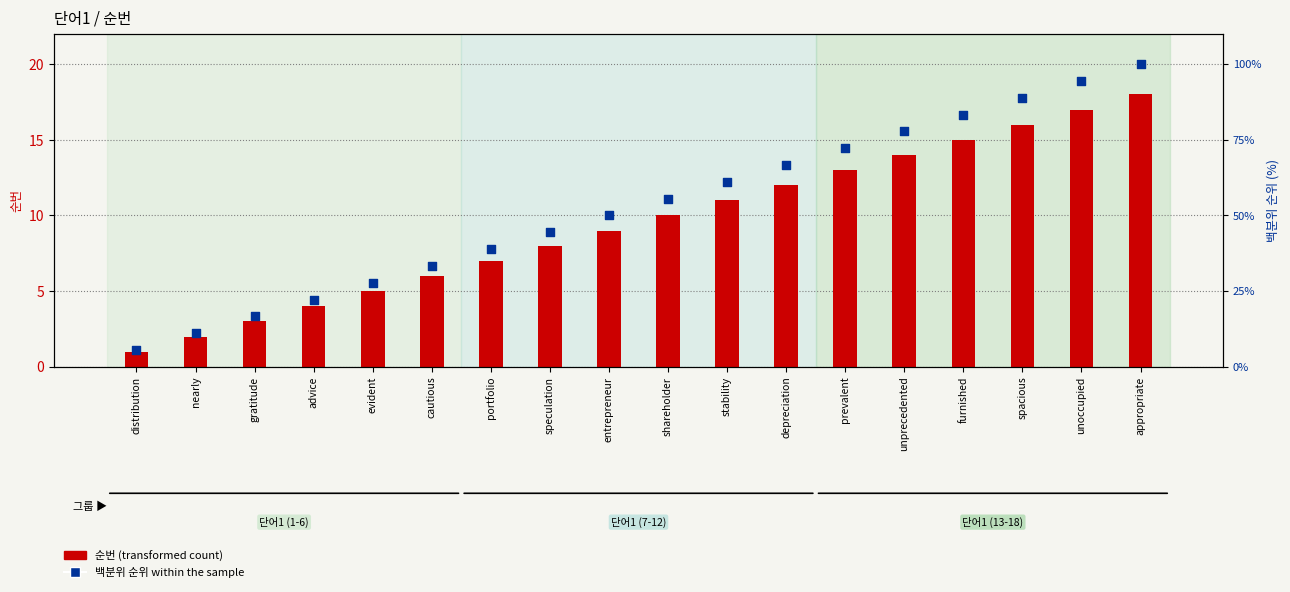

What are all the series names shown in the legend?

순번 (transformed count), 백분위 순위 within the sample